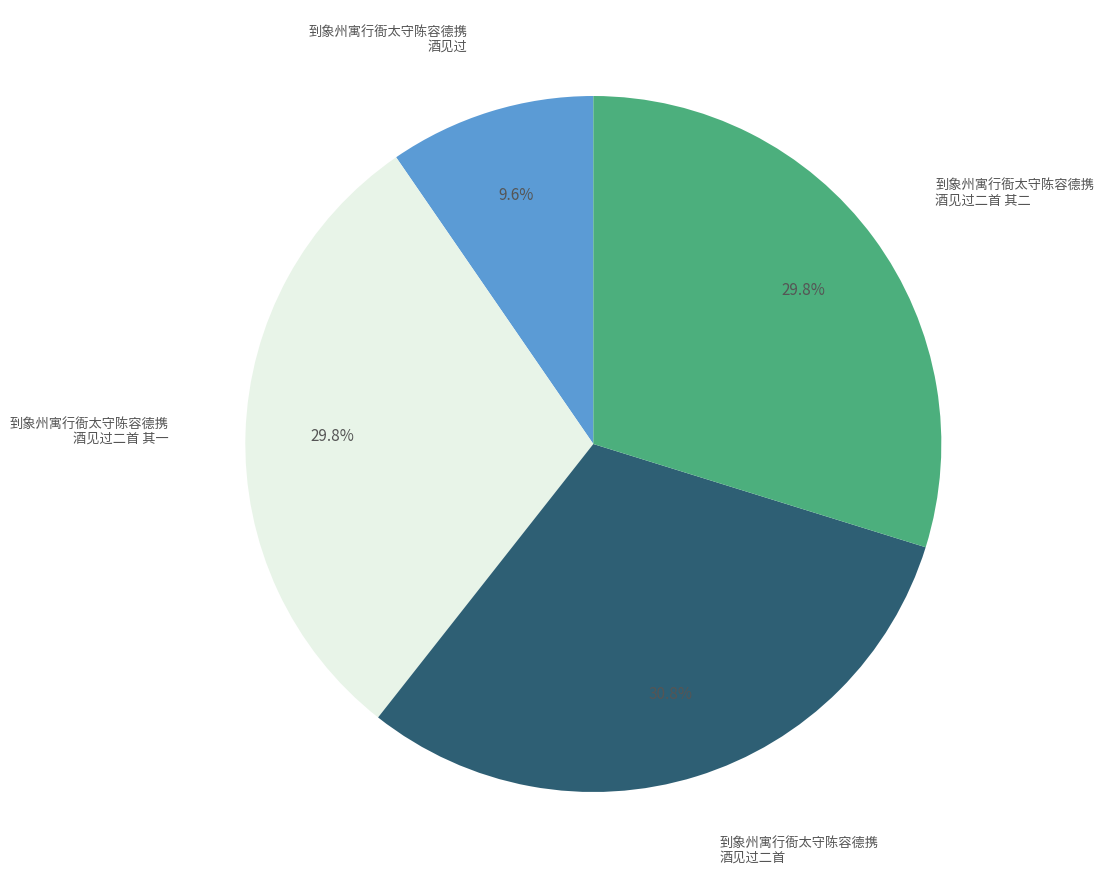

Does any single category account for the majority?

No